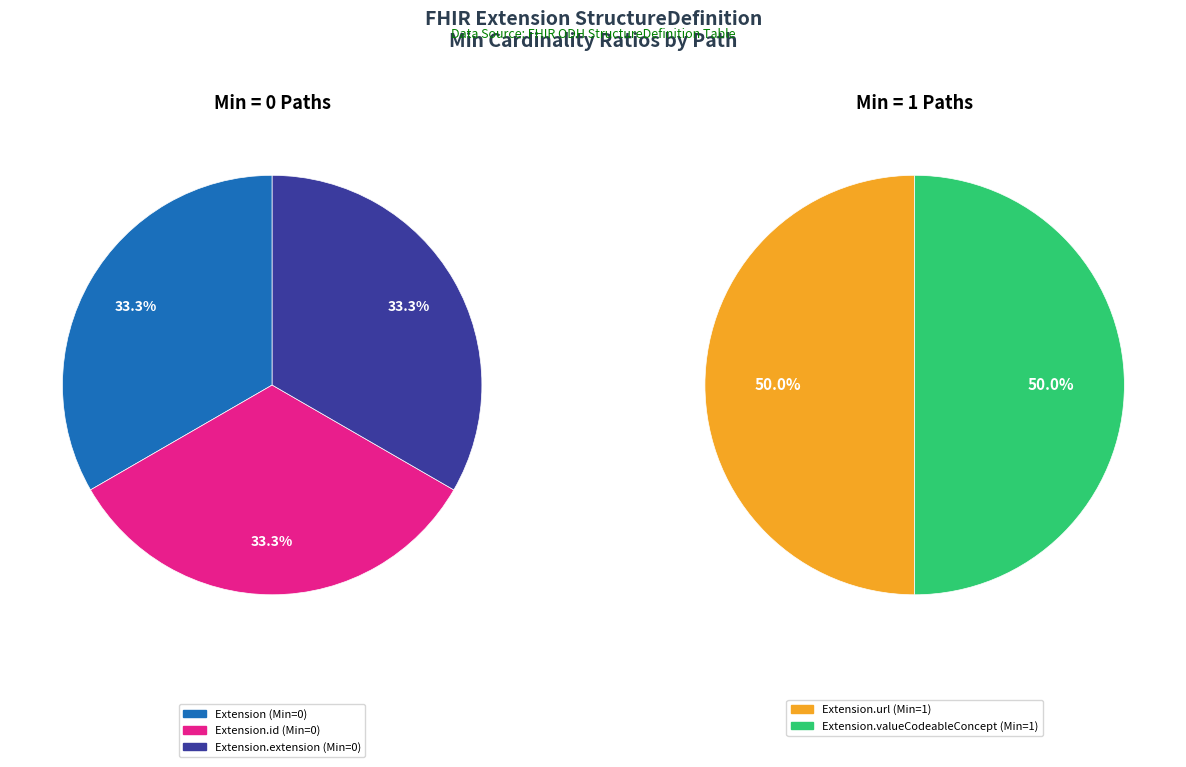

How many segments does this pie chart have?

5